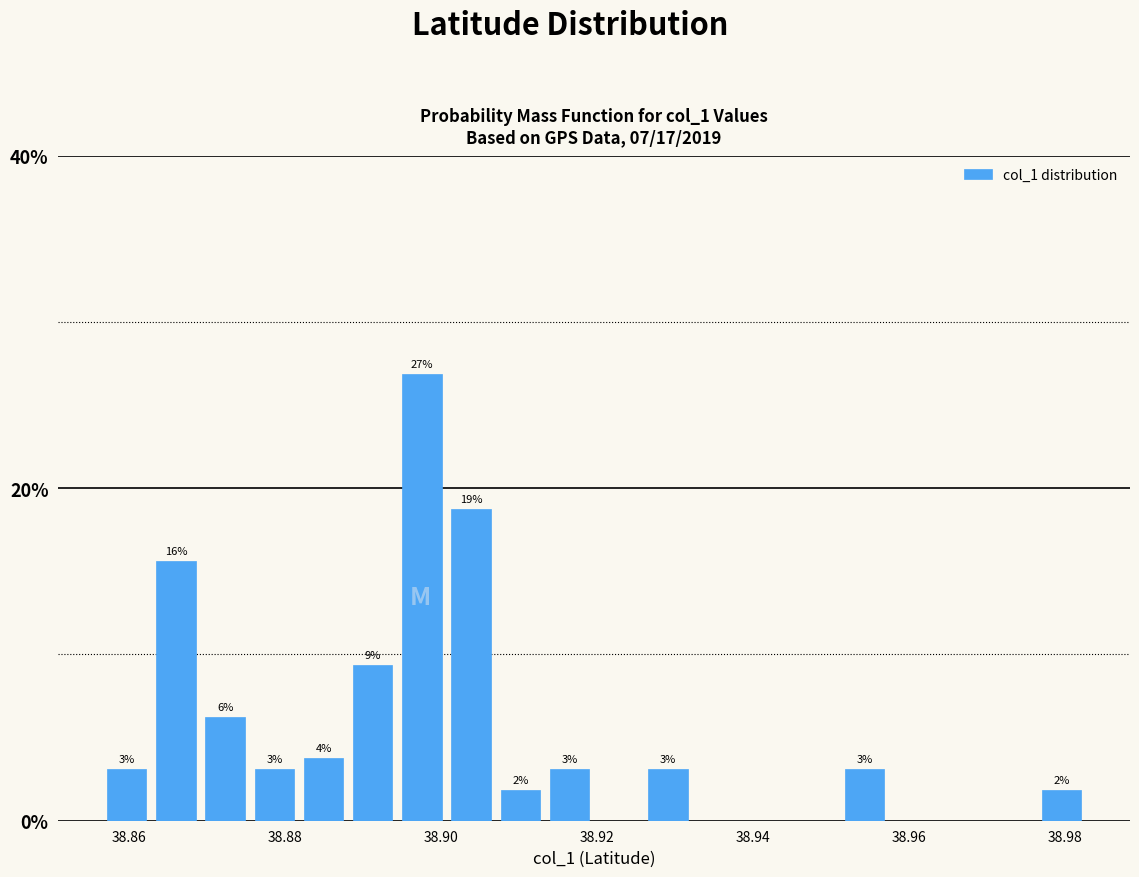

Around what value on the x-axis is the tallest bar? Give the approximate position of its centre, as read against the axis.

38.898